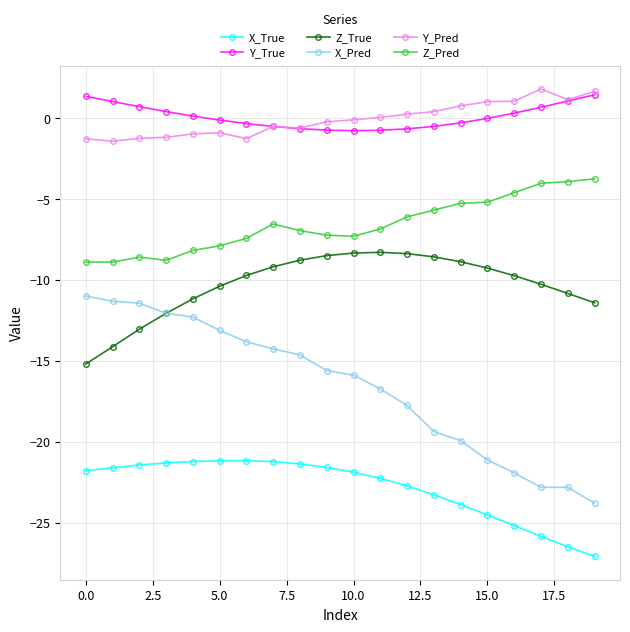

How many lines are shown in the chart?

6